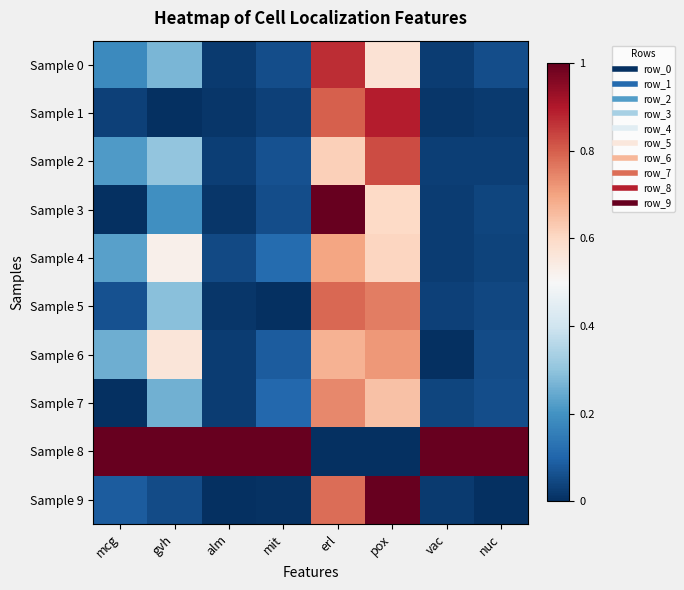

Reading left to right, what are all the values shown in this chart?

Sample 0: mcg=0.2	gvh=0.3	alm=0.0	mit=0.1	erl=0.9	pox=0.6	vac=0.0	nuc=0.1
Sample 1: mcg=0.0	gvh=0.0	alm=0.0	mit=0.0	erl=0.8	pox=0.9	vac=0.0	nuc=0.0
Sample 2: mcg=0.2	gvh=0.3	alm=0.0	mit=0.1	erl=0.6	pox=0.8	vac=0.0	nuc=0.0
Sample 3: mcg=0.0	gvh=0.2	alm=0.0	mit=0.1	erl=1.0	pox=0.6	vac=0.0	nuc=0.0
Sample 4: mcg=0.2	gvh=0.5	alm=0.0	mit=0.1	erl=0.7	pox=0.6	vac=0.0	nuc=0.0
Sample 5: mcg=0.1	gvh=0.3	alm=0.0	mit=0.0	erl=0.8	pox=0.8	vac=0.0	nuc=0.0
Sample 6: mcg=0.3	gvh=0.6	alm=0.0	mit=0.1	erl=0.7	pox=0.7	vac=0.0	nuc=0.1
Sample 7: mcg=0.0	gvh=0.3	alm=0.0	mit=0.1	erl=0.7	pox=0.6	vac=0.0	nuc=0.1
Sample 8: mcg=1.0	gvh=1.0	alm=1.0	mit=1.0	erl=0.0	pox=0.0	vac=1.0	nuc=1.0
Sample 9: mcg=0.1	gvh=0.1	alm=0.0	mit=0.0	erl=0.8	pox=1.0	vac=0.0	nuc=0.0